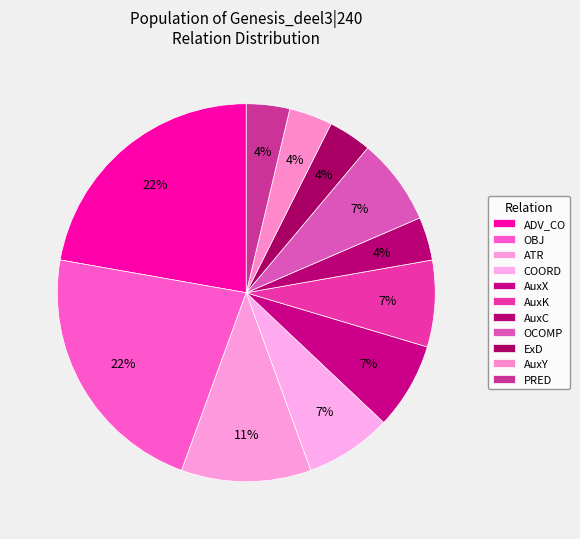

What percentage is the AuxY slice, to the nearest percent?

4%